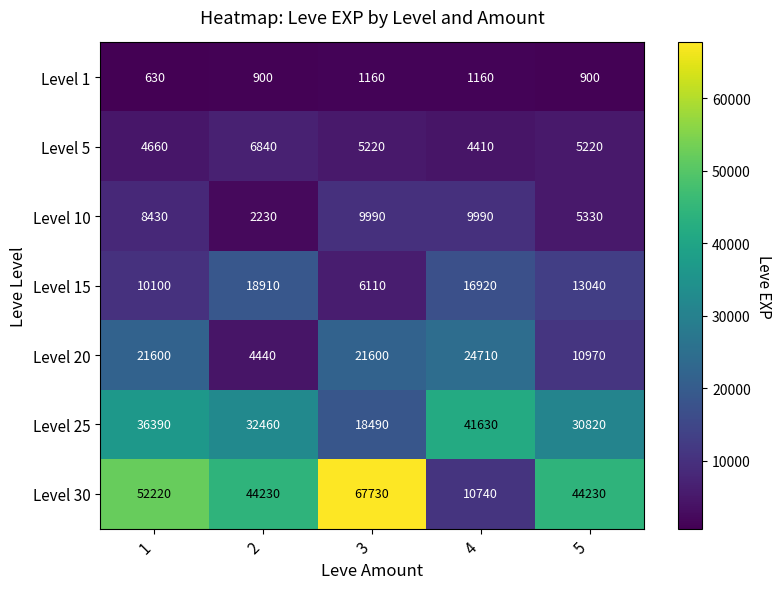

Count the number of categories in the chart.

5